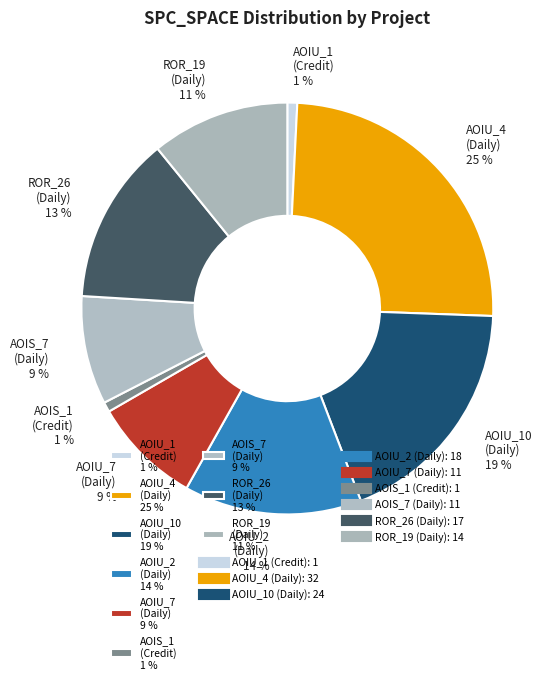

What percentage is the AOIS_1 (Credit) 1 % slice, to the nearest percent?

1%